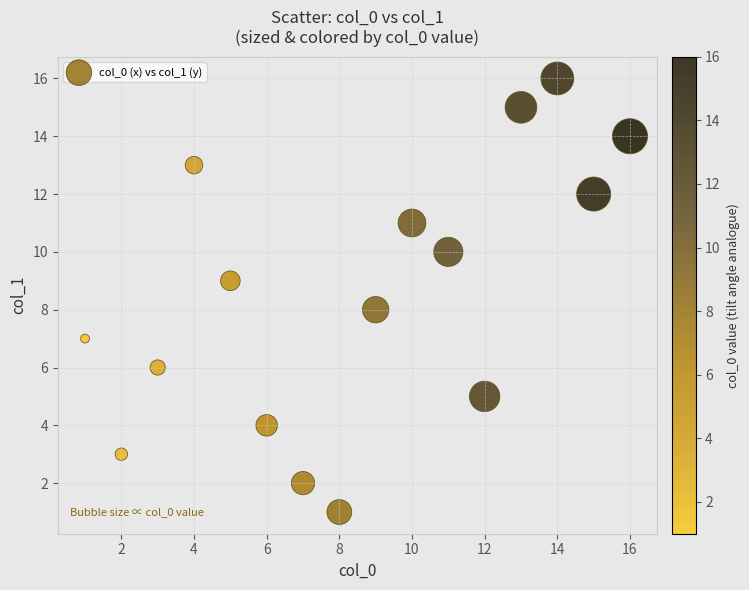

What is the range of X values (max minus min)?

15